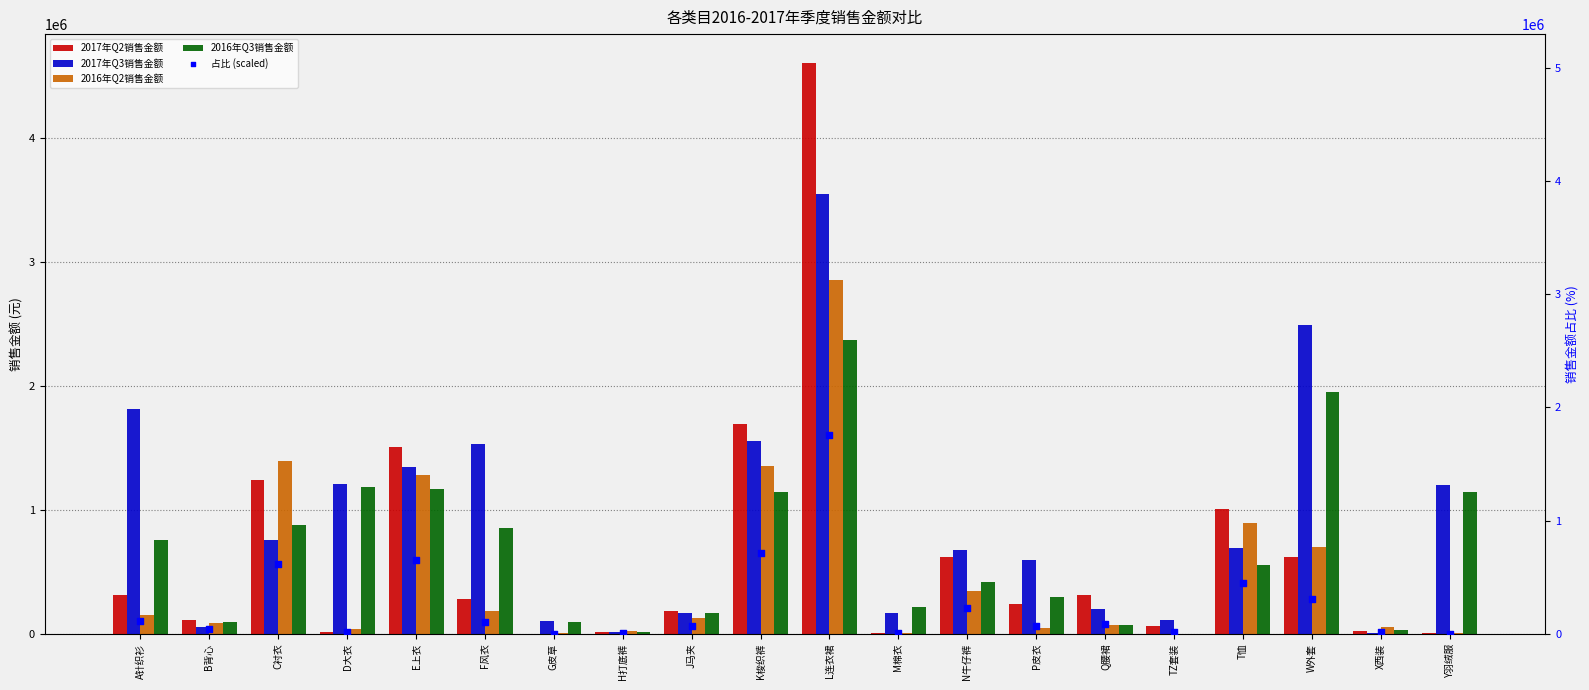

Which series has the widest spread of Y values?

2017年Q2销售金额